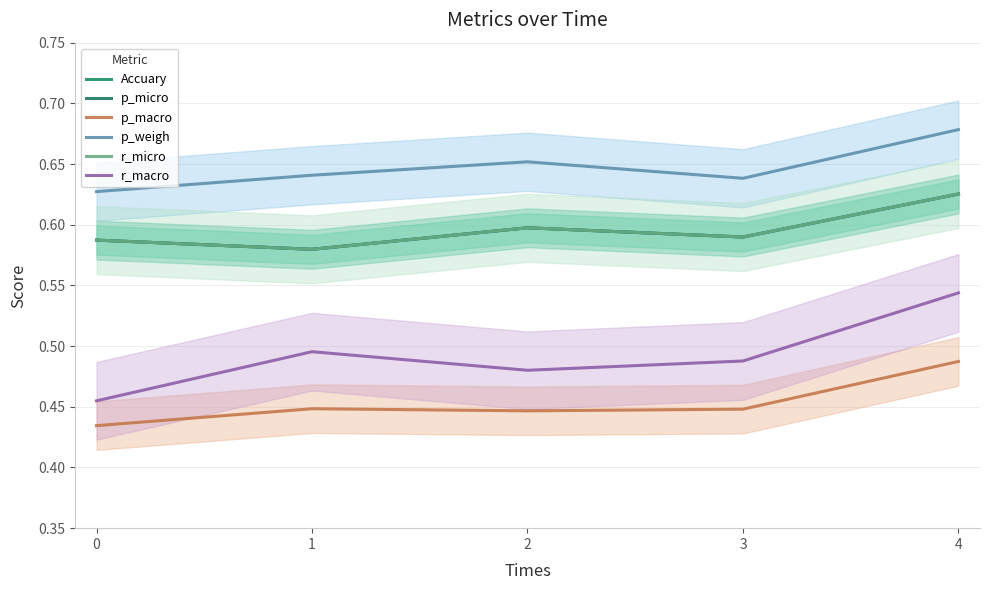

What is the spread (max minus min) of values at 1?

0.2